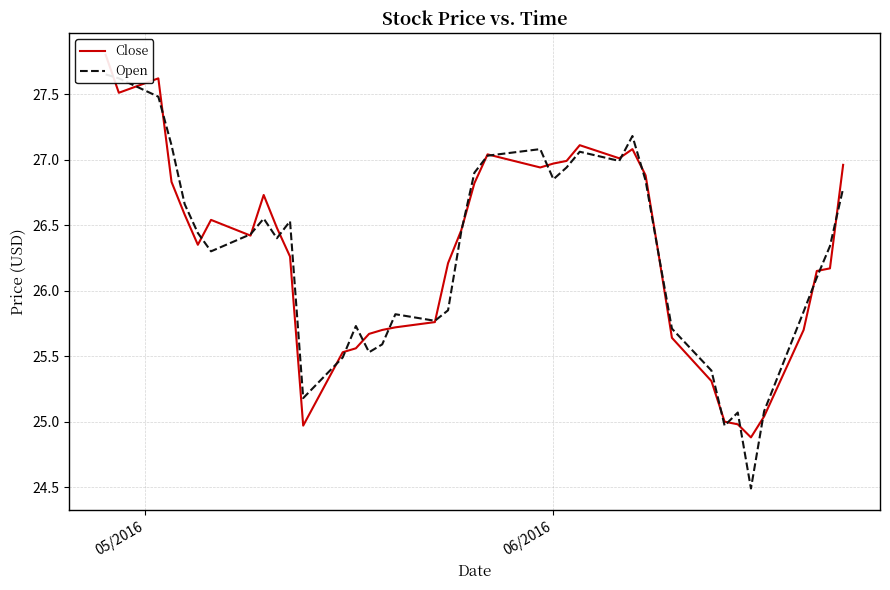

Rank the series by their maximum value, from lowest to highest.

Open, Close